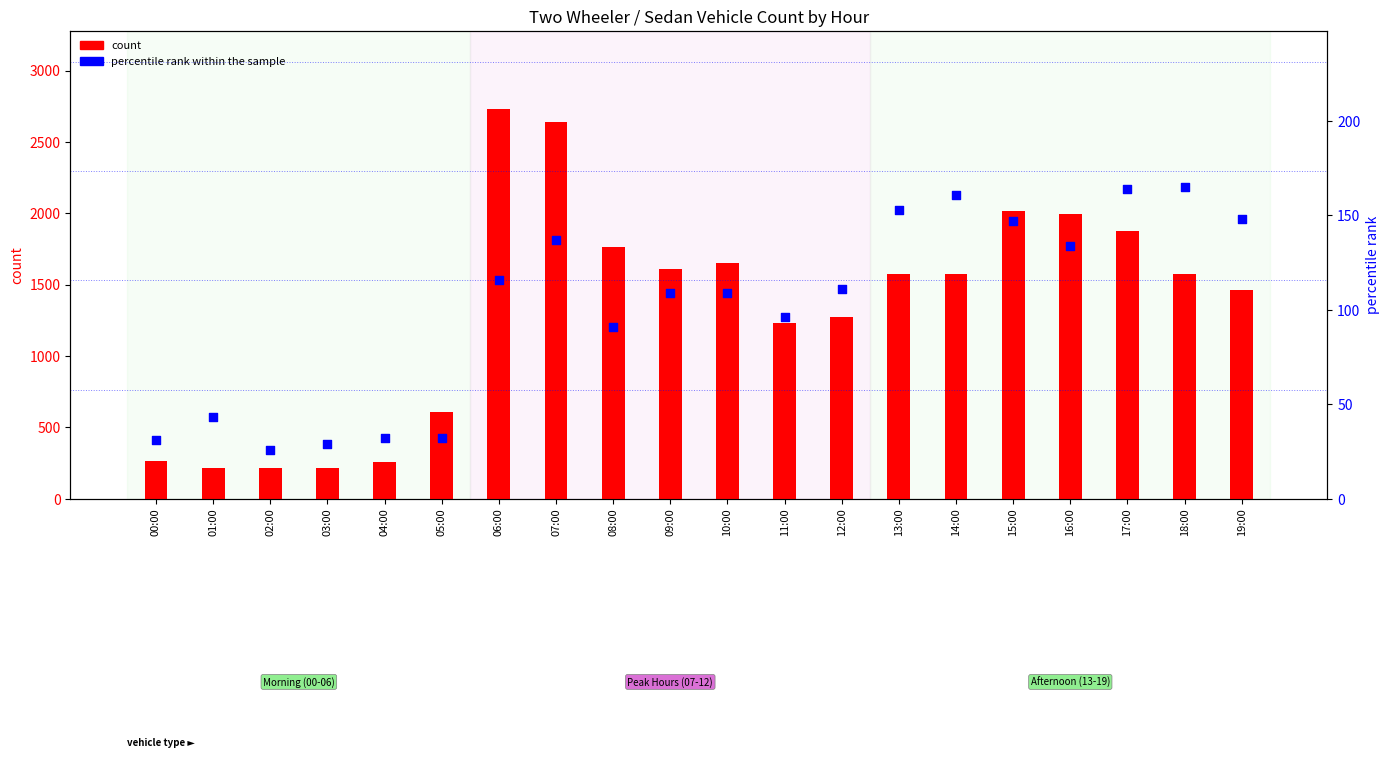

Which series contains the lowest Y value?

percentile rank within the sample